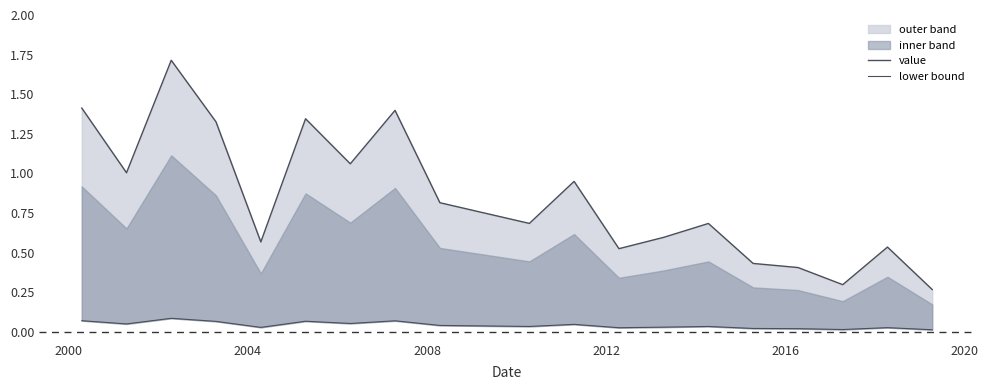

What is the difference between the maximum and second lowest values in the value series?

1.4